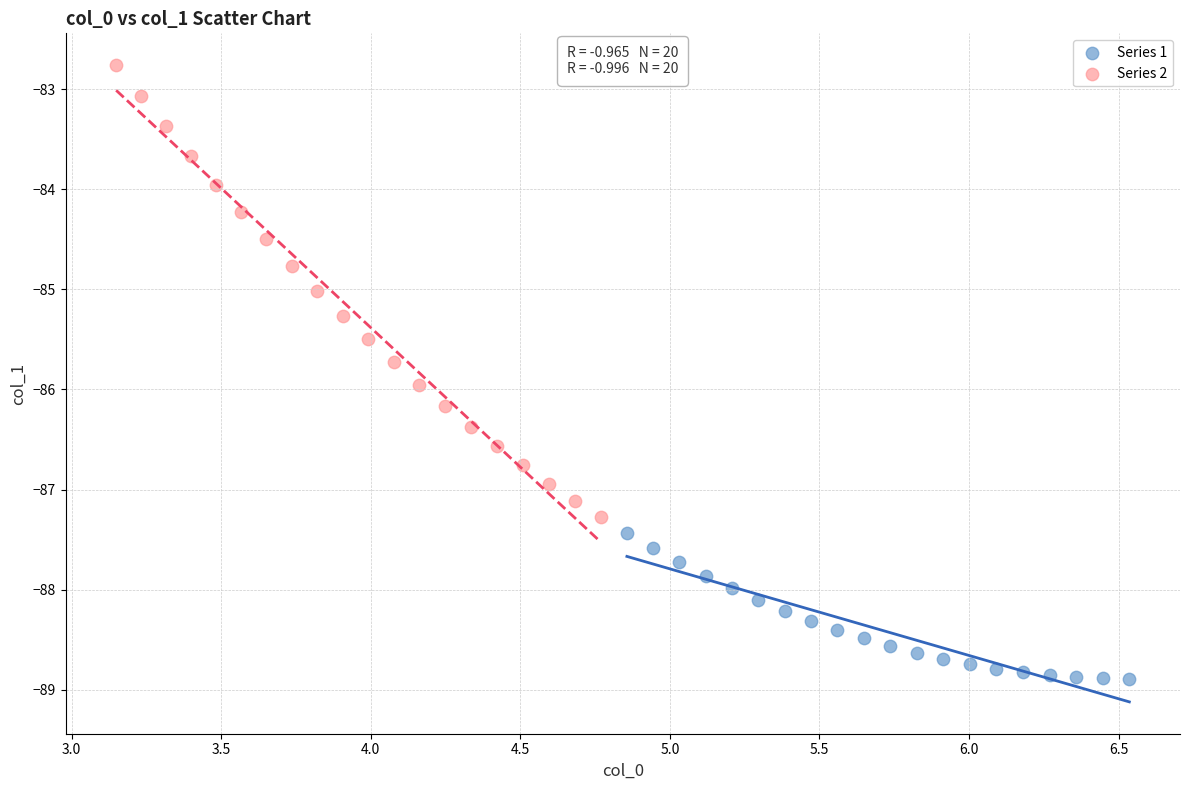

Which series contains the lowest Y value?

Series 1